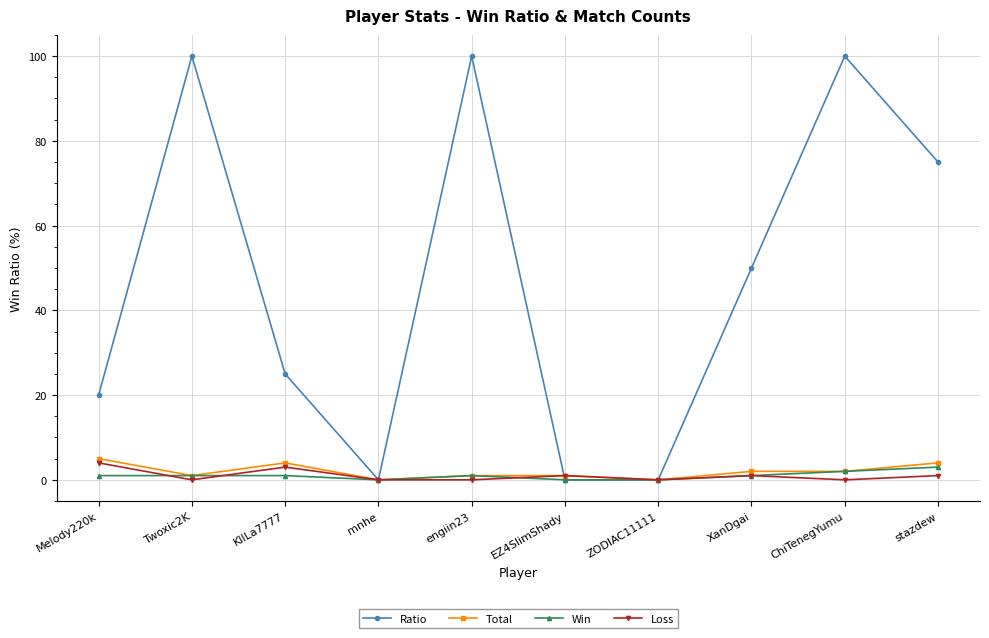

True or false: Loss has more than 1 points higher than both neighbors.

True